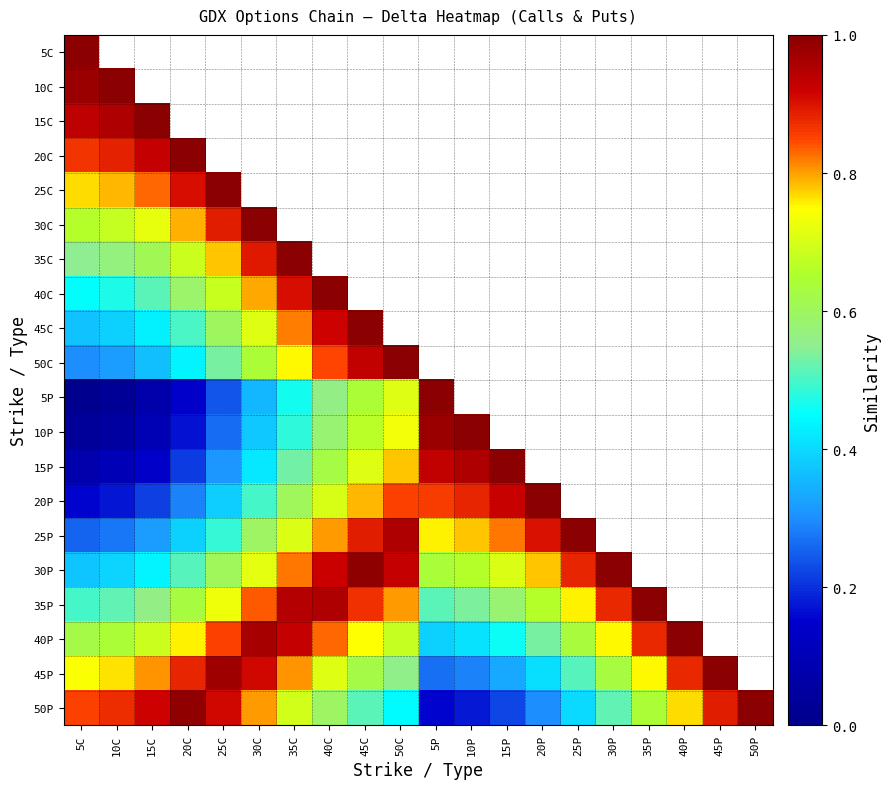

What value does the 30C series have at 15C?

0.7